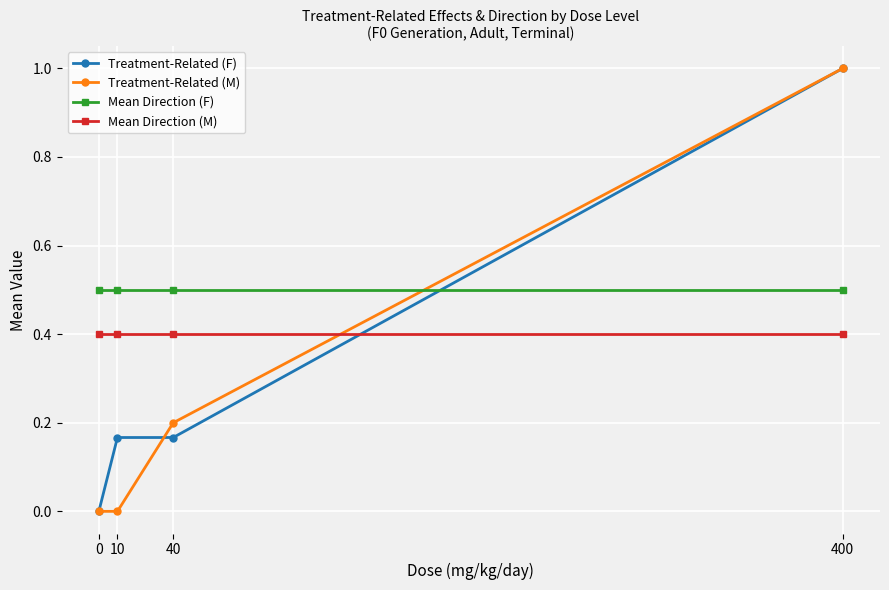

Rank the series by their average value, from highest to lowest.

Mean Direction (F), Mean Direction (M), Treatment-Related (F), Treatment-Related (M)